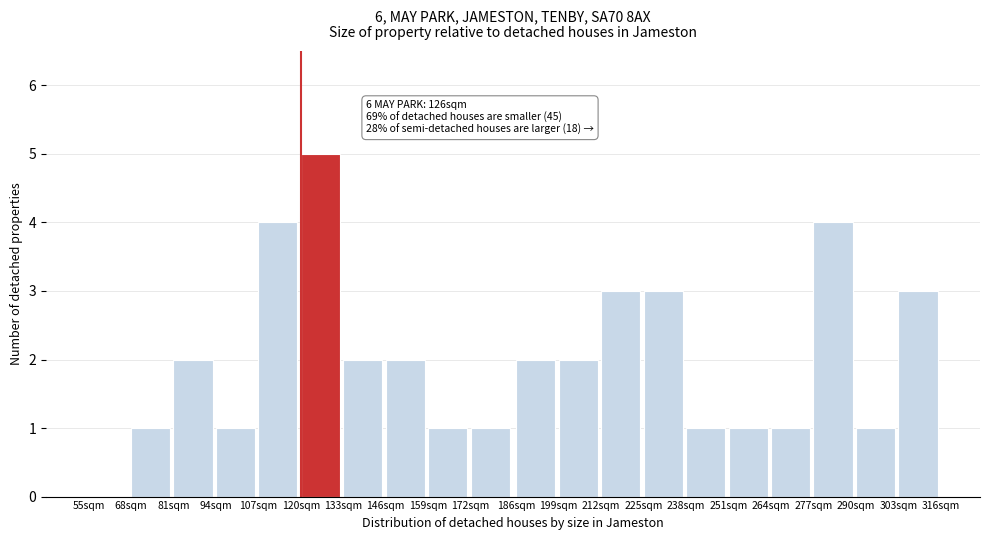

Reading right to left, what are all the values shown in this chart?

303sqm=3	290sqm=1	277sqm=4	264sqm=1	251sqm=1	238sqm=1	225sqm=3	212sqm=3	199sqm=2	186sqm=2	172sqm=1	159sqm=1	146sqm=2	133sqm=2	120sqm=5	107sqm=4	94sqm=1	81sqm=2	68sqm=1	55sqm=0